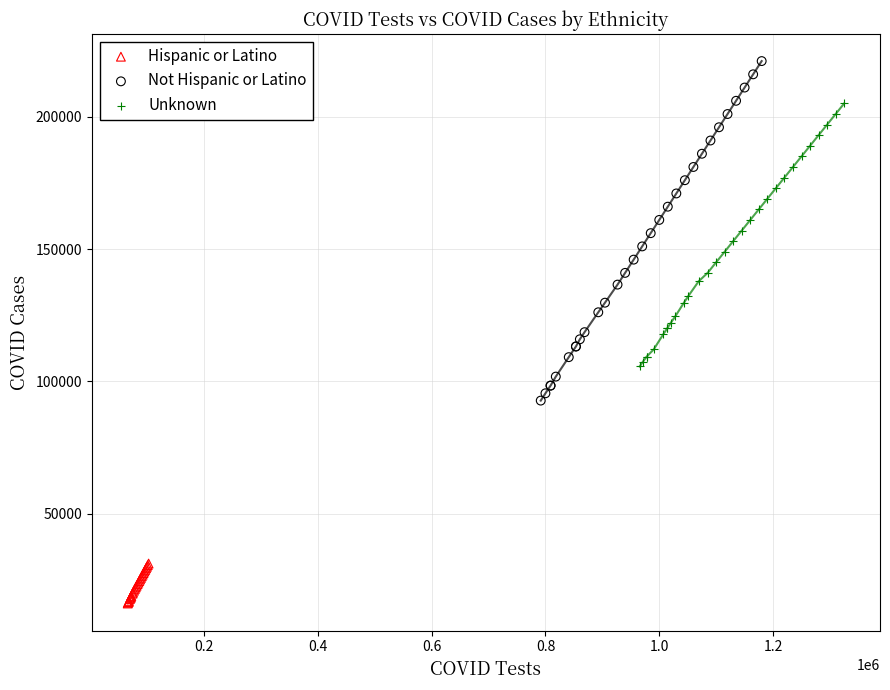

Which series reaches the minimum Y coordinate?

Hispanic or Latino